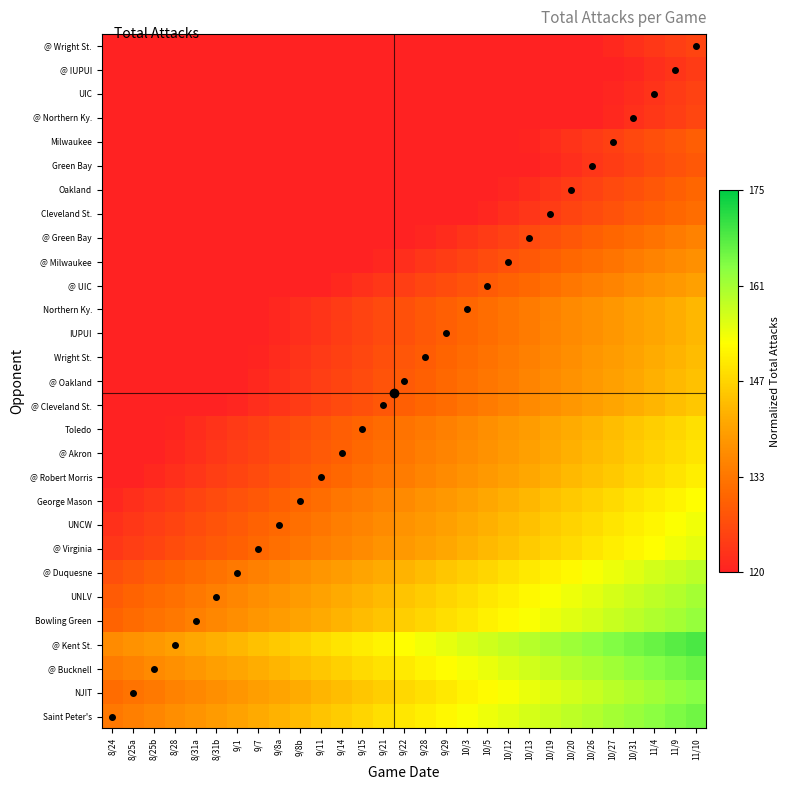

Reading left to right, extract all data points from this chart.

Saint Peter's: 8/24=0.3	8/25a=0.3	8/25b=0.3	8/28=0.3	8/31a=0.3	8/31b=0.4	9/1=0.4	9/7=0.4	9/8a=0.4	9/8b=0.4	9/11=0.5	9/14=0.5	9/15=0.5	9/21=0.5	9/22=0.5	9/28=0.6	9/29=0.6	10/3=0.6	10/5=0.6	10/12=0.6	10/13=0.7	10/19=0.7	10/20=0.7	10/26=0.7	10/27=0.8	10/31=0.8	11/4=0.8	11/9=0.8	11/10=0.8
NJIT: 8/24=0.2	8/25a=0.2	8/25b=0.3	8/28=0.3	8/31a=0.3	8/31b=0.3	9/1=0.3	9/7=0.4	9/8a=0.4	9/8b=0.4	9/11=0.4	9/14=0.4	9/15=0.5	9/21=0.5	9/22=0.5	9/28=0.5	9/29=0.6	10/3=0.6	10/5=0.6	10/12=0.6	10/13=0.6	10/19=0.7	10/20=0.7	10/26=0.7	10/27=0.7	10/31=0.7	11/4=0.8	11/9=0.8	11/10=0.8
@ Bucknell: 8/24=0.3	8/25a=0.3	8/25b=0.3	8/28=0.3	8/31a=0.3	8/31b=0.4	9/1=0.4	9/7=0.4	9/8a=0.4	9/8b=0.5	9/11=0.5	9/14=0.5	9/15=0.5	9/21=0.5	9/22=0.6	9/28=0.6	9/29=0.6	10/3=0.6	10/5=0.6	10/12=0.7	10/13=0.7	10/19=0.7	10/20=0.7	10/26=0.7	10/27=0.8	10/31=0.8	11/4=0.8	11/9=0.8	11/10=0.8
@ Kent St.: 8/24=0.3	8/25a=0.3	8/25b=0.4	8/28=0.4	8/31a=0.4	8/31b=0.4	9/1=0.4	9/7=0.5	9/8a=0.5	9/8b=0.5	9/11=0.5	9/14=0.5	9/15=0.6	9/21=0.6	9/22=0.6	9/28=0.6	9/29=0.6	10/3=0.7	10/5=0.7	10/12=0.7	10/13=0.7	10/19=0.7	10/20=0.8	10/26=0.8	10/27=0.8	10/31=0.8	11/4=0.8	11/9=0.9	11/10=0.9
Bowling Green: 8/24=0.2	8/25a=0.2	8/25b=0.2	8/28=0.3	8/31a=0.3	8/31b=0.3	9/1=0.3	9/7=0.3	9/8a=0.4	9/8b=0.4	9/11=0.4	9/14=0.4	9/15=0.4	9/21=0.5	9/22=0.5	9/28=0.5	9/29=0.5	10/3=0.5	10/5=0.6	10/12=0.6	10/13=0.6	10/19=0.6	10/20=0.7	10/26=0.7	10/27=0.7	10/31=0.7	11/4=0.7	11/9=0.8	11/10=0.8
UNLV: 8/24=0.2	8/25a=0.2	8/25b=0.2	8/28=0.2	8/31a=0.3	8/31b=0.3	9/1=0.3	9/7=0.3	9/8a=0.3	9/8b=0.4	9/11=0.4	9/14=0.4	9/15=0.4	9/21=0.4	9/22=0.5	9/28=0.5	9/29=0.5	10/3=0.5	10/5=0.5	10/12=0.6	10/13=0.6	10/19=0.6	10/20=0.6	10/26=0.6	10/27=0.7	10/31=0.7	11/4=0.7	11/9=0.7	11/10=0.8
@ Duquesne: 8/24=0.1	8/25a=0.2	8/25b=0.2	8/28=0.2	8/31a=0.2	8/31b=0.2	9/1=0.3	9/7=0.3	9/8a=0.3	9/8b=0.3	9/11=0.3	9/14=0.4	9/15=0.4	9/21=0.4	9/22=0.4	9/28=0.4	9/29=0.5	10/3=0.5	10/5=0.5	10/12=0.5	10/13=0.5	10/19=0.6	10/20=0.6	10/26=0.6	10/27=0.6	10/31=0.7	11/4=0.7	11/9=0.7	11/10=0.7
@ Virginia: 8/24=0.1	8/25a=0.1	8/25b=0.1	8/28=0.1	8/31a=0.1	8/31b=0.2	9/1=0.2	9/7=0.2	9/8a=0.2	9/8b=0.2	9/11=0.3	9/14=0.3	9/15=0.3	9/21=0.3	9/22=0.4	9/28=0.4	9/29=0.4	10/3=0.4	10/5=0.4	10/12=0.5	10/13=0.5	10/19=0.5	10/20=0.5	10/26=0.5	10/27=0.6	10/31=0.6	11/4=0.6	11/9=0.6	11/10=0.6
UNCW: 8/24=0.0	8/25a=0.1	8/25b=0.1	8/28=0.1	8/31a=0.1	8/31b=0.1	9/1=0.2	9/7=0.2	9/8a=0.2	9/8b=0.2	9/11=0.2	9/14=0.3	9/15=0.3	9/21=0.3	9/22=0.3	9/28=0.4	9/29=0.4	10/3=0.4	10/5=0.4	10/12=0.4	10/13=0.5	10/19=0.5	10/20=0.5	10/26=0.5	10/27=0.5	10/31=0.6	11/4=0.6	11/9=0.6	11/10=0.6
George Mason: 8/24=0.0	8/25a=0.0	8/25b=0.1	8/28=0.1	8/31a=0.1	8/31b=0.1	9/1=0.1	9/7=0.2	9/8a=0.2	9/8b=0.2	9/11=0.2	9/14=0.2	9/15=0.3	9/21=0.3	9/22=0.3	9/28=0.3	9/29=0.3	10/3=0.4	10/5=0.4	10/12=0.4	10/13=0.4	10/19=0.5	10/20=0.5	10/26=0.5	10/27=0.5	10/31=0.5	11/4=0.6	11/9=0.6	11/10=0.6
@ Robert Morris: 8/24=0.0	8/25a=0.0	8/25b=0.0	8/28=0.0	8/31a=0.1	8/31b=0.1	9/1=0.1	9/7=0.1	9/8a=0.1	9/8b=0.2	9/11=0.2	9/14=0.2	9/15=0.2	9/21=0.2	9/22=0.3	9/28=0.3	9/29=0.3	10/3=0.3	10/5=0.4	10/12=0.4	10/13=0.4	10/19=0.4	10/20=0.4	10/26=0.5	10/27=0.5	10/31=0.5	11/4=0.5	11/9=0.5	11/10=0.6
@ Akron: 8/24=0.0	8/25a=0.0	8/25b=0.0	8/28=0.0	8/31a=0.0	8/31b=0.1	9/1=0.1	9/7=0.1	9/8a=0.1	9/8b=0.1	9/11=0.2	9/14=0.2	9/15=0.2	9/21=0.2	9/22=0.2	9/28=0.3	9/29=0.3	10/3=0.3	10/5=0.3	10/12=0.4	10/13=0.4	10/19=0.4	10/20=0.4	10/26=0.4	10/27=0.5	10/31=0.5	11/4=0.5	11/9=0.5	11/10=0.5
Toledo: 8/24=0.0	8/25a=0.0	8/25b=0.0	8/28=0.0	8/31a=0.0	8/31b=0.1	9/1=0.1	9/7=0.1	9/8a=0.1	9/8b=0.1	9/11=0.2	9/14=0.2	9/15=0.2	9/21=0.2	9/22=0.2	9/28=0.3	9/29=0.3	10/3=0.3	10/5=0.3	10/12=0.3	10/13=0.4	10/19=0.4	10/20=0.4	10/26=0.4	10/27=0.4	10/31=0.5	11/4=0.5	11/9=0.5	11/10=0.5
@ Cleveland St.: 8/24=0.0	8/25a=0.0	8/25b=0.0	8/28=0.0	8/31a=0.0	8/31b=0.0	9/1=0.0	9/7=0.0	9/8a=0.1	9/8b=0.1	9/11=0.1	9/14=0.1	9/15=0.1	9/21=0.2	9/22=0.2	9/28=0.2	9/29=0.2	10/3=0.2	10/5=0.3	10/12=0.3	10/13=0.3	10/19=0.3	10/20=0.3	10/26=0.4	10/27=0.4	10/31=0.4	11/4=0.4	11/9=0.4	11/10=0.5
@ Oakland: 8/24=0.0	8/25a=0.0	8/25b=0.0	8/28=0.0	8/31a=0.0	8/31b=0.0	9/1=0.0	9/7=0.0	9/8a=0.0	9/8b=0.1	9/11=0.1	9/14=0.1	9/15=0.1	9/21=0.1	9/22=0.2	9/28=0.2	9/29=0.2	10/3=0.2	10/5=0.2	10/12=0.3	10/13=0.3	10/19=0.3	10/20=0.3	10/26=0.4	10/27=0.4	10/31=0.4	11/4=0.4	11/9=0.4	11/10=0.5
Wright St.: 8/24=0.0	8/25a=0.0	8/25b=0.0	8/28=0.0	8/31a=0.0	8/31b=0.0	9/1=0.0	9/7=0.0	9/8a=0.0	9/8b=0.1	9/11=0.1	9/14=0.1	9/15=0.1	9/21=0.1	9/22=0.2	9/28=0.2	9/29=0.2	10/3=0.2	10/5=0.2	10/12=0.3	10/13=0.3	10/19=0.3	10/20=0.3	10/26=0.3	10/27=0.4	10/31=0.4	11/4=0.4	11/9=0.4	11/10=0.4
IUPUI: 8/24=0.0	8/25a=0.0	8/25b=0.0	8/28=0.0	8/31a=0.0	8/31b=0.0	9/1=0.0	9/7=0.0	9/8a=0.0	9/8b=0.0	9/11=0.1	9/14=0.1	9/15=0.1	9/21=0.1	9/22=0.1	9/28=0.2	9/29=0.2	10/3=0.2	10/5=0.2	10/12=0.2	10/13=0.3	10/19=0.3	10/20=0.3	10/26=0.3	10/27=0.3	10/31=0.4	11/4=0.4	11/9=0.4	11/10=0.4
Northern Ky.: 8/24=0.0	8/25a=0.0	8/25b=0.0	8/28=0.0	8/31a=0.0	8/31b=0.0	9/1=0.0	9/7=0.0	9/8a=0.0	9/8b=0.0	9/11=0.1	9/14=0.1	9/15=0.1	9/21=0.1	9/22=0.1	9/28=0.2	9/29=0.2	10/3=0.2	10/5=0.2	10/12=0.2	10/13=0.3	10/19=0.3	10/20=0.3	10/26=0.3	10/27=0.3	10/31=0.4	11/4=0.4	11/9=0.4	11/10=0.4
@ UIC: 8/24=0.0	8/25a=0.0	8/25b=0.0	8/28=0.0	8/31a=0.0	8/31b=0.0	9/1=0.0	9/7=0.0	9/8a=0.0	9/8b=0.0	9/11=0.0	9/14=0.0	9/15=0.0	9/21=0.1	9/22=0.1	9/28=0.1	9/29=0.1	10/3=0.1	10/5=0.2	10/12=0.2	10/13=0.2	10/19=0.2	10/20=0.3	10/26=0.3	10/27=0.3	10/31=0.3	11/4=0.3	11/9=0.4	11/10=0.4
@ Milwaukee: 8/24=0.0	8/25a=0.0	8/25b=0.0	8/28=0.0	8/31a=0.0	8/31b=0.0	9/1=0.0	9/7=0.0	9/8a=0.0	9/8b=0.0	9/11=0.0	9/14=0.0	9/15=0.0	9/21=0.0	9/22=0.0	9/28=0.1	9/29=0.1	10/3=0.1	10/5=0.1	10/12=0.1	10/13=0.2	10/19=0.2	10/20=0.2	10/26=0.2	10/27=0.2	10/31=0.3	11/4=0.3	11/9=0.3	11/10=0.3
@ Green Bay: 8/24=0.0	8/25a=0.0	8/25b=0.0	8/28=0.0	8/31a=0.0	8/31b=0.0	9/1=0.0	9/7=0.0	9/8a=0.0	9/8b=0.0	9/11=0.0	9/14=0.0	9/15=0.0	9/21=0.0	9/22=0.0	9/28=0.0	9/29=0.0	10/3=0.1	10/5=0.1	10/12=0.1	10/13=0.1	10/19=0.1	10/20=0.2	10/26=0.2	10/27=0.2	10/31=0.2	11/4=0.2	11/9=0.3	11/10=0.3
Cleveland St.: 8/24=0.0	8/25a=0.0	8/25b=0.0	8/28=0.0	8/31a=0.0	8/31b=0.0	9/1=0.0	9/7=0.0	9/8a=0.0	9/8b=0.0	9/11=0.0	9/14=0.0	9/15=0.0	9/21=0.0	9/22=0.0	9/28=0.0	9/29=0.0	10/3=0.0	10/5=0.0	10/12=0.0	10/13=0.1	10/19=0.1	10/20=0.1	10/26=0.1	10/27=0.1	10/31=0.2	11/4=0.2	11/9=0.2	11/10=0.2
Oakland: 8/24=0.0	8/25a=0.0	8/25b=0.0	8/28=0.0	8/31a=0.0	8/31b=0.0	9/1=0.0	9/7=0.0	9/8a=0.0	9/8b=0.0	9/11=0.0	9/14=0.0	9/15=0.0	9/21=0.0	9/22=0.0	9/28=0.0	9/29=0.0	10/3=0.0	10/5=0.0	10/12=0.0	10/13=0.0	10/19=0.1	10/20=0.1	10/26=0.1	10/27=0.1	10/31=0.1	11/4=0.2	11/9=0.2	11/10=0.2
Green Bay: 8/24=0.0	8/25a=0.0	8/25b=0.0	8/28=0.0	8/31a=0.0	8/31b=0.0	9/1=0.0	9/7=0.0	9/8a=0.0	9/8b=0.0	9/11=0.0	9/14=0.0	9/15=0.0	9/21=0.0	9/22=0.0	9/28=0.0	9/29=0.0	10/3=0.0	10/5=0.0	10/12=0.0	10/13=0.0	10/19=0.0	10/20=0.0	10/26=0.1	10/27=0.1	10/31=0.1	11/4=0.1	11/9=0.1	11/10=0.2
Milwaukee: 8/24=0.0	8/25a=0.0	8/25b=0.0	8/28=0.0	8/31a=0.0	8/31b=0.0	9/1=0.0	9/7=0.0	9/8a=0.0	9/8b=0.0	9/11=0.0	9/14=0.0	9/15=0.0	9/21=0.0	9/22=0.0	9/28=0.0	9/29=0.0	10/3=0.0	10/5=0.0	10/12=0.0	10/13=0.0	10/19=0.0	10/20=0.1	10/26=0.1	10/27=0.1	10/31=0.1	11/4=0.1	11/9=0.2	11/10=0.2
@ Northern Ky.: 8/24=0.0	8/25a=0.0	8/25b=0.0	8/28=0.0	8/31a=0.0	8/31b=0.0	9/1=0.0	9/7=0.0	9/8a=0.0	9/8b=0.0	9/11=0.0	9/14=0.0	9/15=0.0	9/21=0.0	9/22=0.0	9/28=0.0	9/29=0.0	10/3=0.0	10/5=0.0	10/12=0.0	10/13=0.0	10/19=0.0	10/20=0.0	10/26=0.0	10/27=0.0	10/31=0.0	11/4=0.1	11/9=0.1	11/10=0.1
UIC: 8/24=0.0	8/25a=0.0	8/25b=0.0	8/28=0.0	8/31a=0.0	8/31b=0.0	9/1=0.0	9/7=0.0	9/8a=0.0	9/8b=0.0	9/11=0.0	9/14=0.0	9/15=0.0	9/21=0.0	9/22=0.0	9/28=0.0	9/29=0.0	10/3=0.0	10/5=0.0	10/12=0.0	10/13=0.0	10/19=0.0	10/20=0.0	10/26=0.0	10/27=0.0	10/31=0.0	11/4=0.1	11/9=0.1	11/10=0.1
@ IUPUI: 8/24=0.0	8/25a=0.0	8/25b=0.0	8/28=0.0	8/31a=0.0	8/31b=0.0	9/1=0.0	9/7=0.0	9/8a=0.0	9/8b=0.0	9/11=0.0	9/14=0.0	9/15=0.0	9/21=0.0	9/22=0.0	9/28=0.0	9/29=0.0	10/3=0.0	10/5=0.0	10/12=0.0	10/13=0.0	10/19=0.0	10/20=0.0	10/26=0.0	10/27=0.0	10/31=0.0	11/4=0.0	11/9=0.1	11/10=0.1
@ Wright St.: 8/24=0.0	8/25a=0.0	8/25b=0.0	8/28=0.0	8/31a=0.0	8/31b=0.0	9/1=0.0	9/7=0.0	9/8a=0.0	9/8b=0.0	9/11=0.0	9/14=0.0	9/15=0.0	9/21=0.0	9/22=0.0	9/28=0.0	9/29=0.0	10/3=0.0	10/5=0.0	10/12=0.0	10/13=0.0	10/19=0.0	10/20=0.0	10/26=0.0	10/27=0.0	10/31=0.0	11/4=0.1	11/9=0.1	11/10=0.1